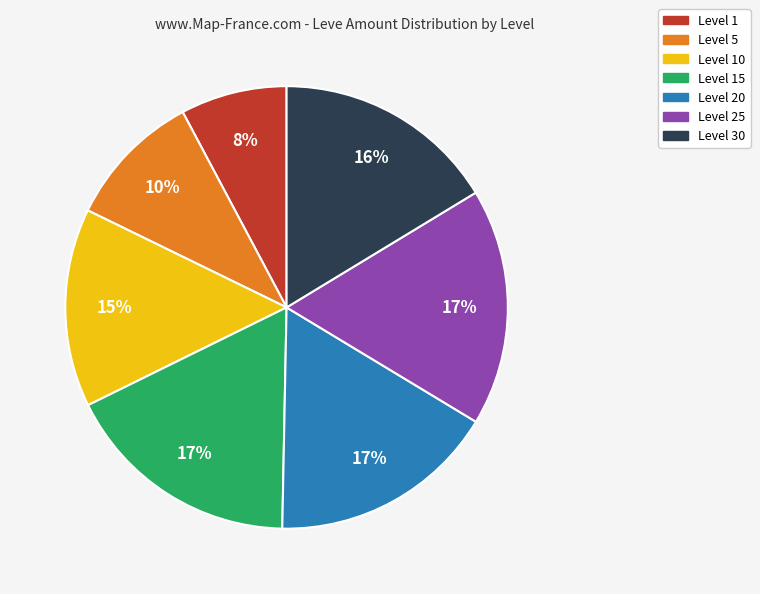

Is there a majority slice in this chart?

No